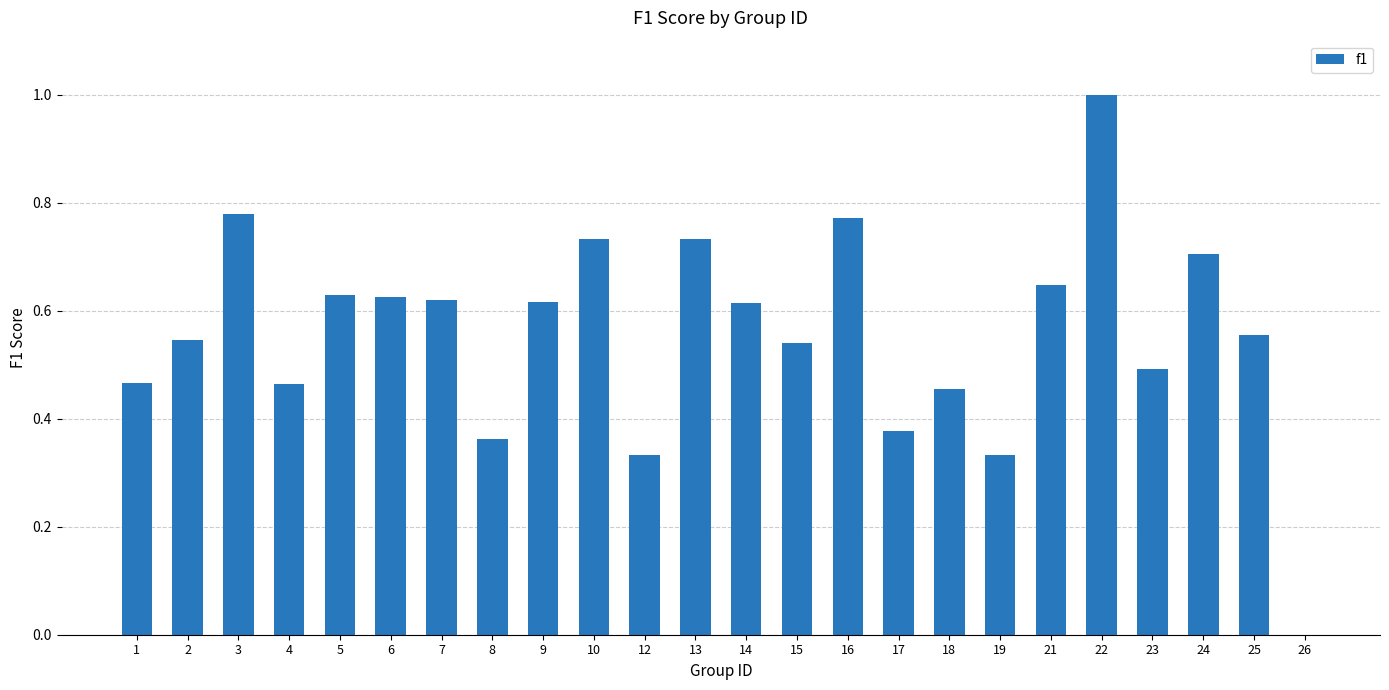

The chart shows a value of 0.3 at 25. True or false?

False